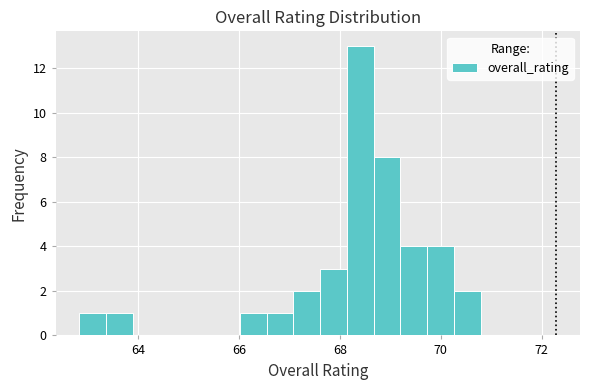

Around what value on the x-axis is the tallest bar? Give the approximate position of its centre, as read against the axis.

68.4